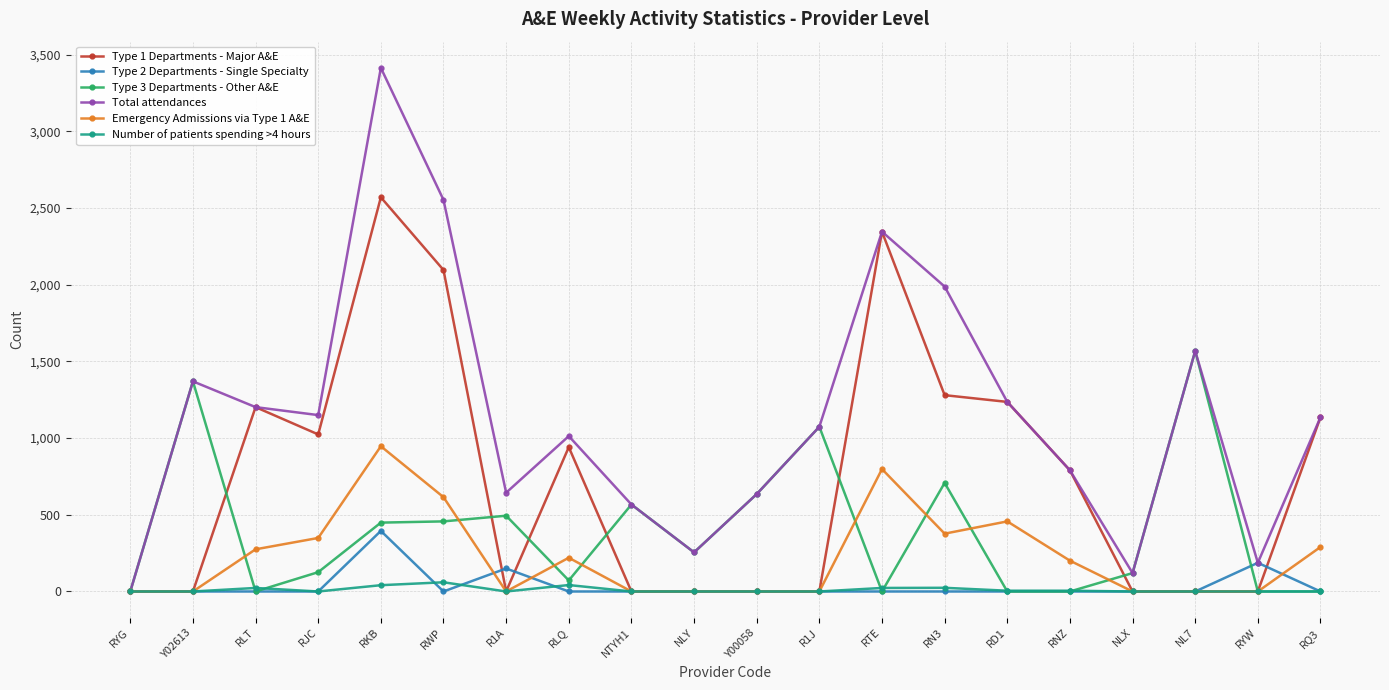

What are all the series names shown in the legend?

Type 1 Departments - Major A&E, Type 2 Departments - Single Specialty, Type 3 Departments - Other A&E, Total attendances, Emergency Admissions via Type 1 A&E, Number of patients spending >4 hours